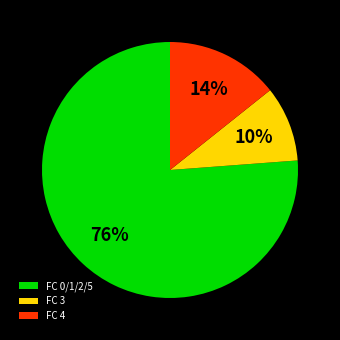

How many slices are in this pie chart?

3